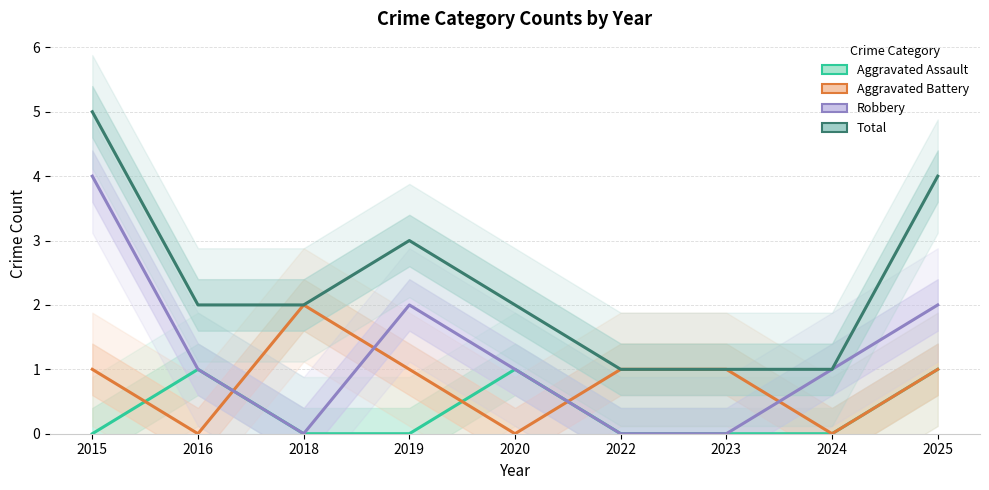

Reading left to right, list all the values displayed in this chart.

Aggravated Assault: 2015=0	2016=1	2018=0	2019=0	2020=1	2022=0	2023=0	2024=0	2025=1
Aggravated Battery: 2015=1	2016=0	2018=2	2019=1	2020=0	2022=1	2023=1	2024=0	2025=1
Robbery: 2015=4	2016=1	2018=0	2019=2	2020=1	2022=0	2023=0	2024=1	2025=2
Total: 2015=5	2016=2	2018=2	2019=3	2020=2	2022=1	2023=1	2024=1	2025=4